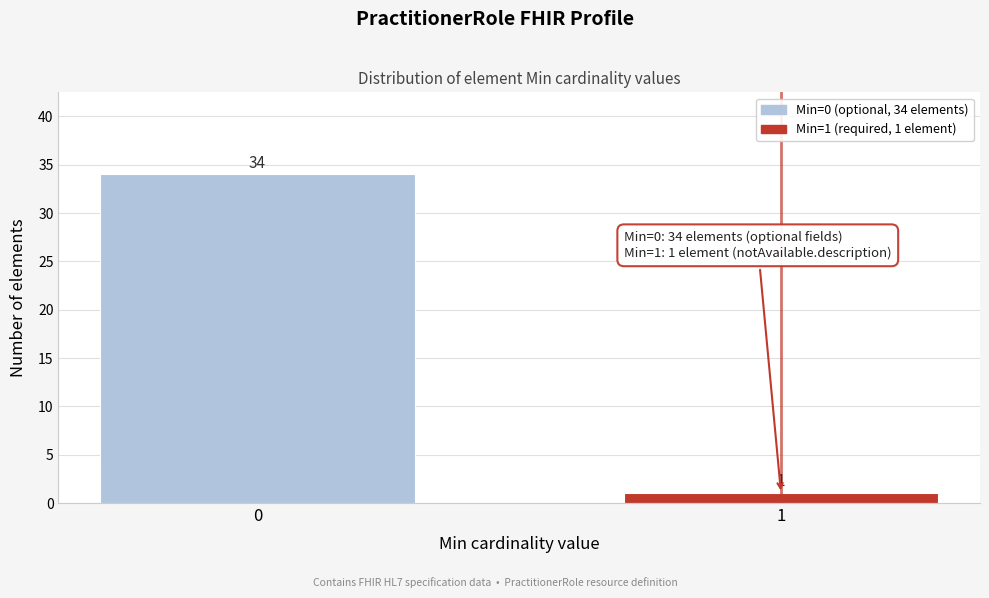

Reading left to right, transcribe all the data shown in this chart.

0=34	1=1